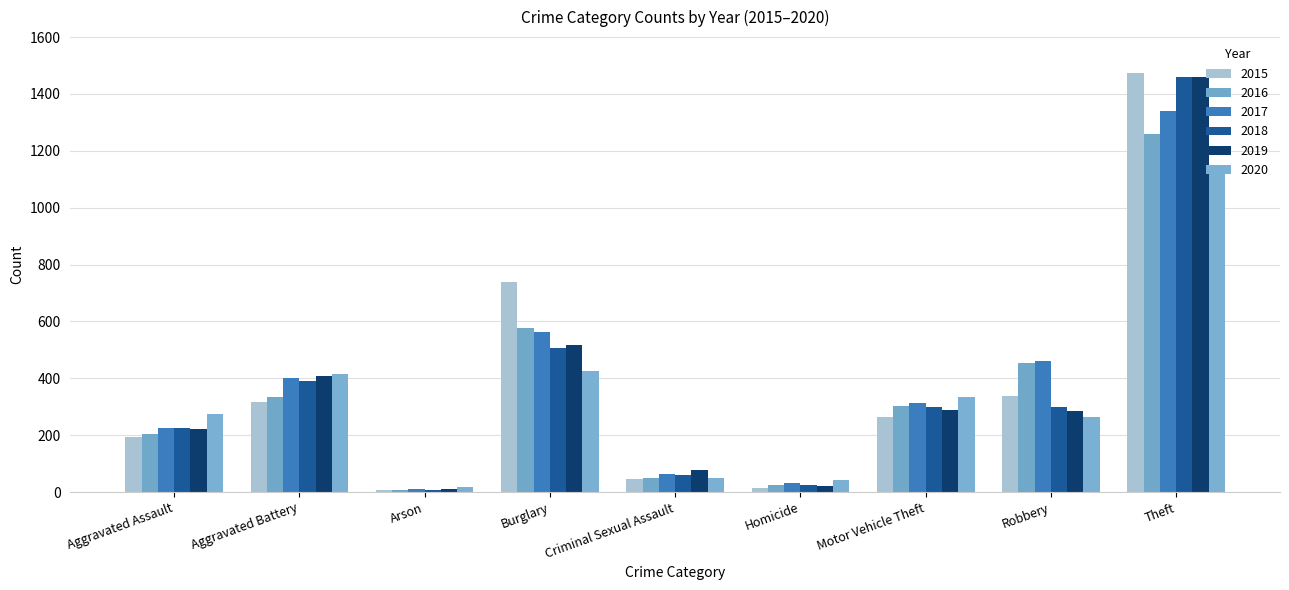

What is the total value across all series at Arson?

62